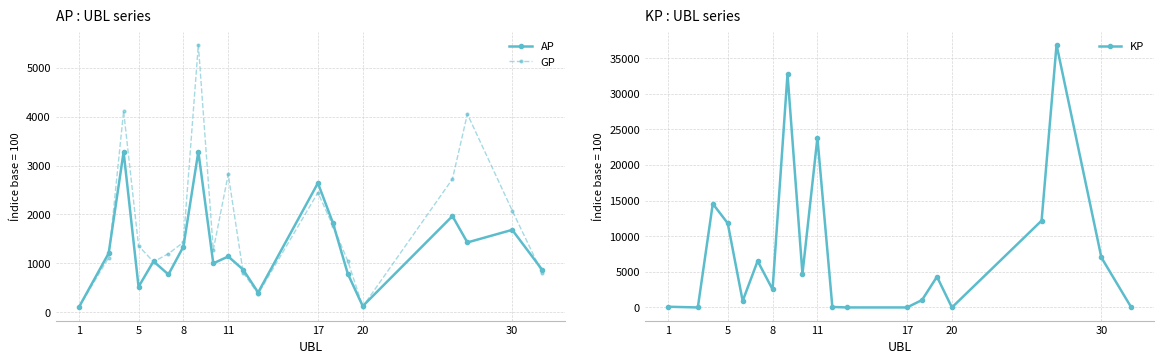

True or false: AP has more than 0 points higher than both neighbors.

True